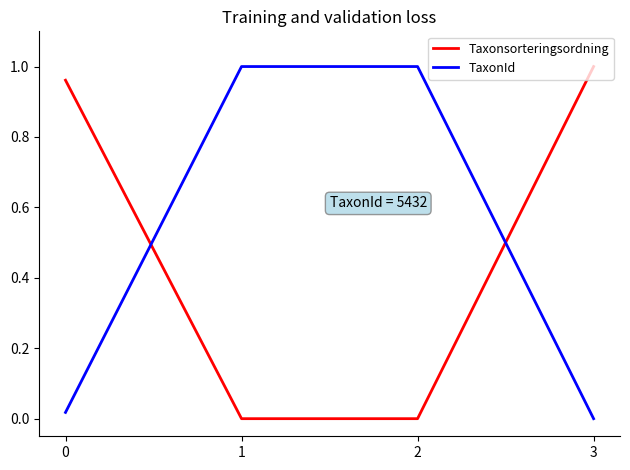

How many times do TaxonId and Taxonsorteringsordning cross each other?

2